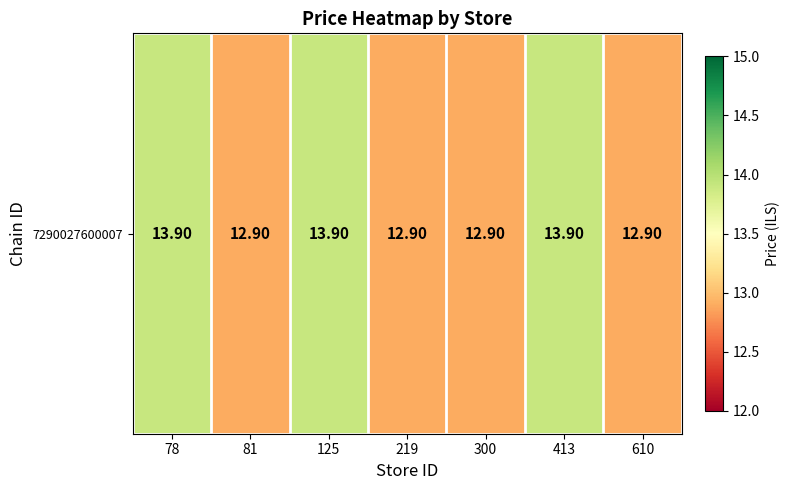

Reading right to left, transcribe all the data shown in this chart.

610=12.9	413=13.9	300=12.9	219=12.9	125=13.9	81=12.9	78=13.9